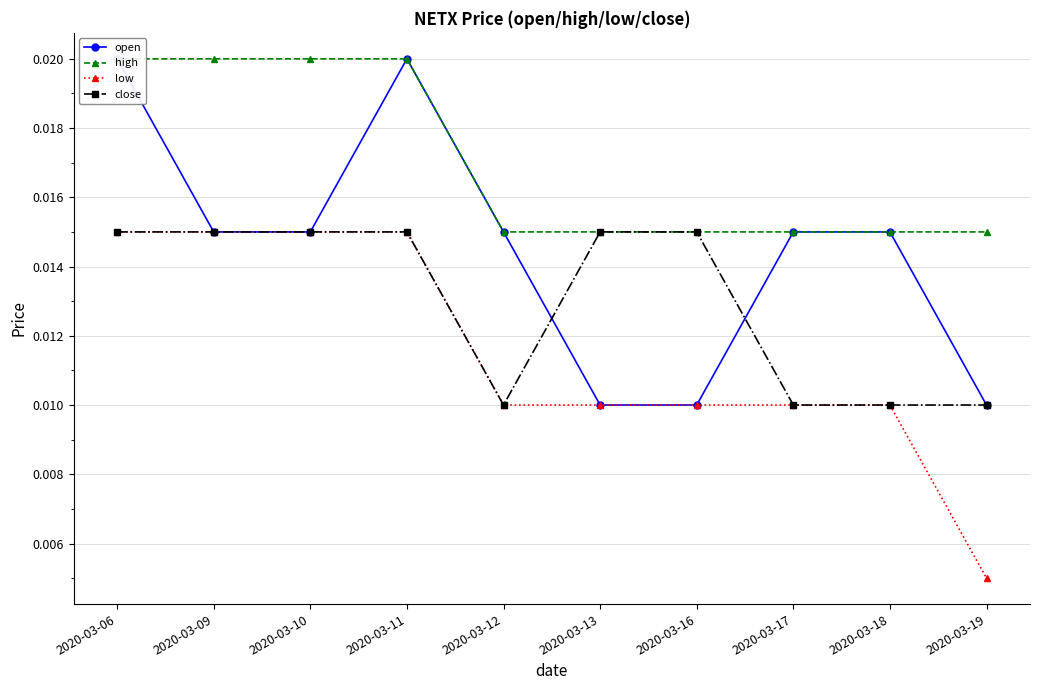

At which category is the sum across all series the highest?

2020-03-06